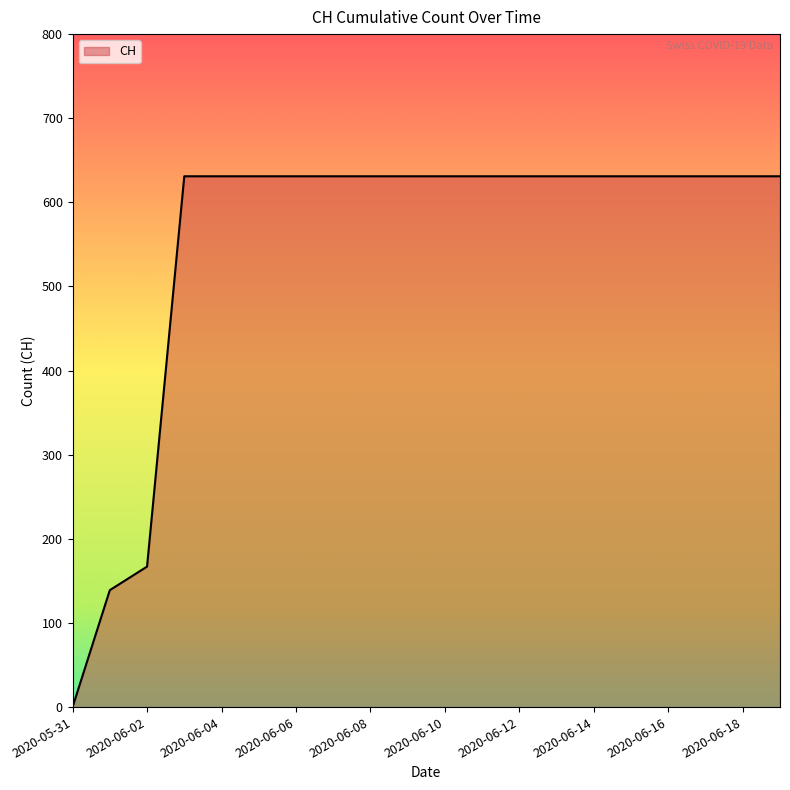

What is the maximum value shown in the chart?

631